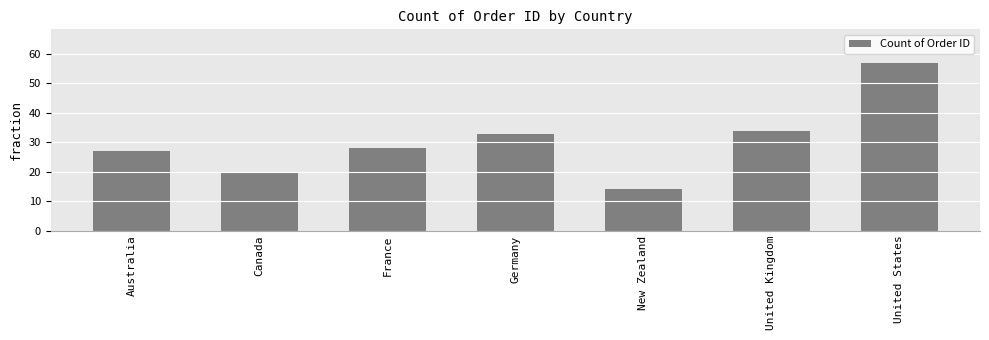

Rank the categories by value from lowest to highest.

New Zealand, Canada, Australia, France, Germany, United Kingdom, United States